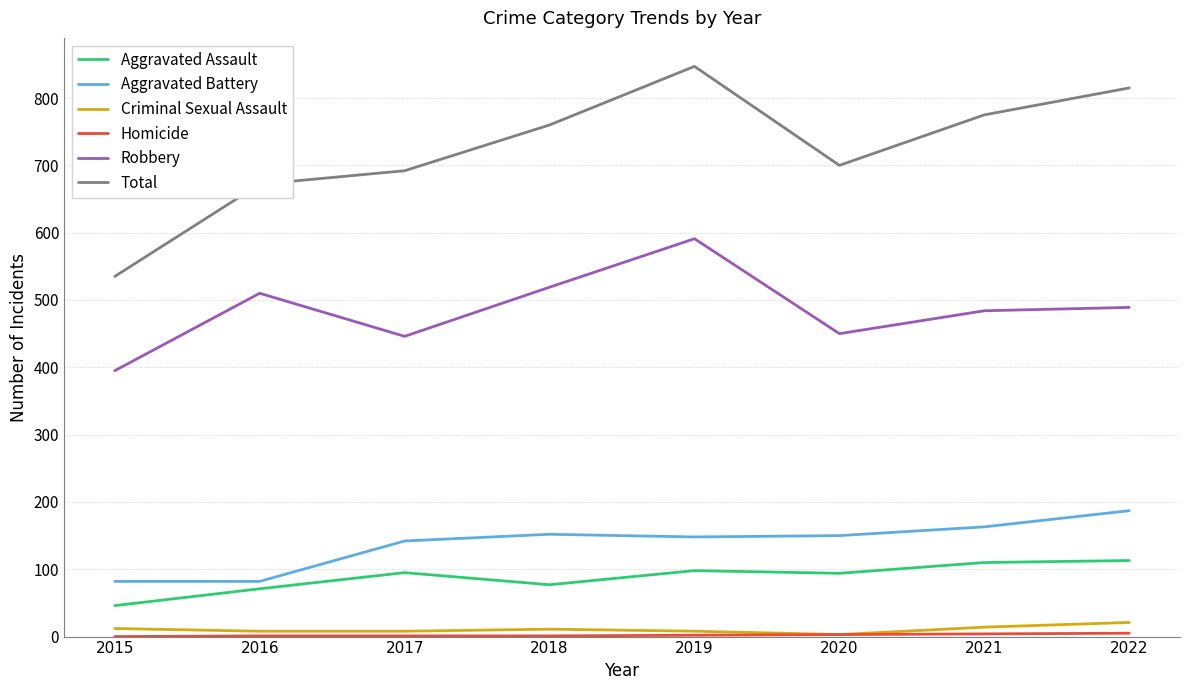

Is the value of Aggravated Assault at 2021 greater than the value of Total at 2018?

No